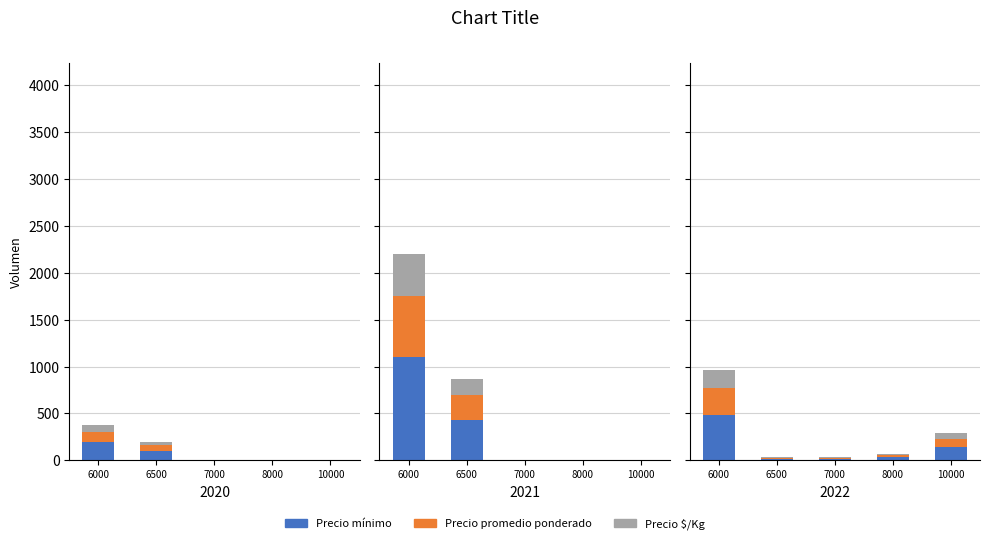

Which series has the largest total across all categories?

Precio mínimo